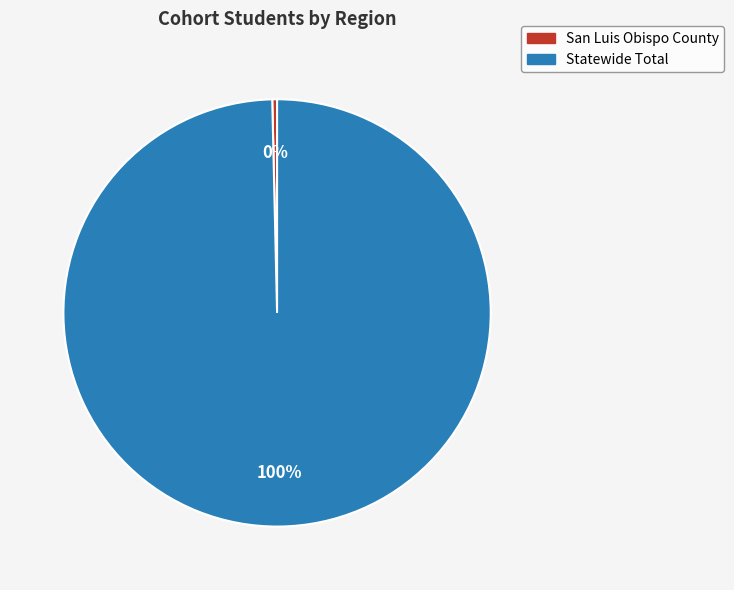

How many segments does this pie chart have?

2